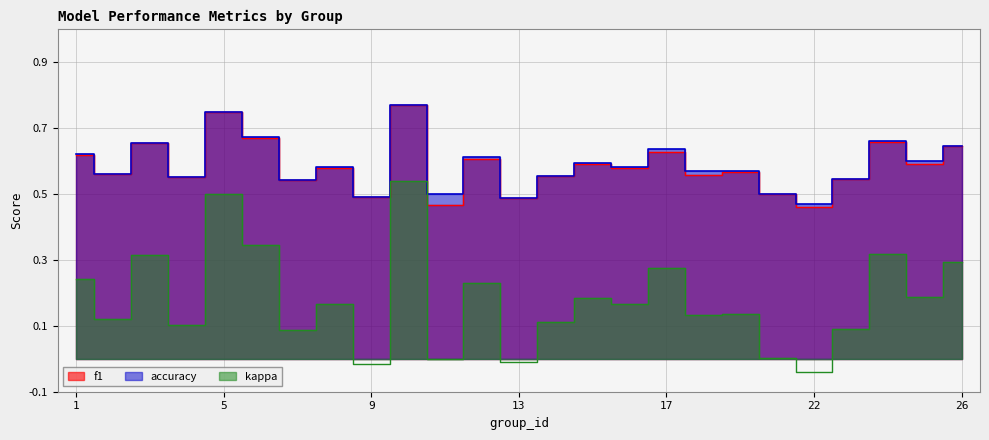

How many values in kappa are below zero?

3